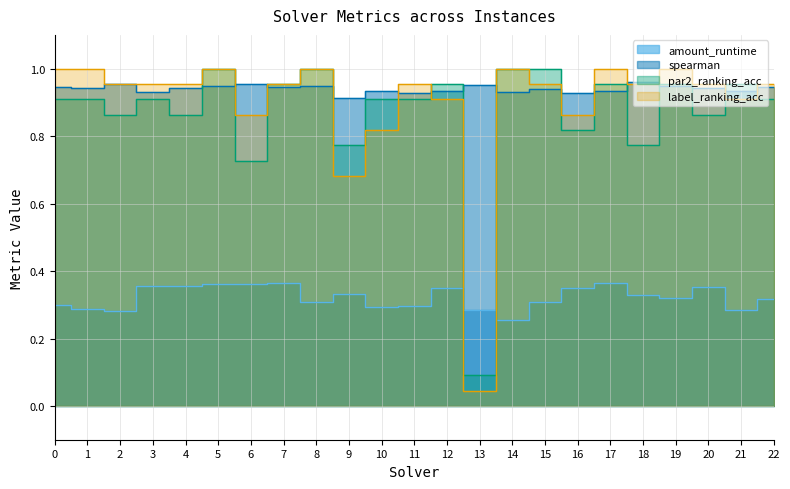

Is it true that amount_runtime equals 0.1 at 13?

False